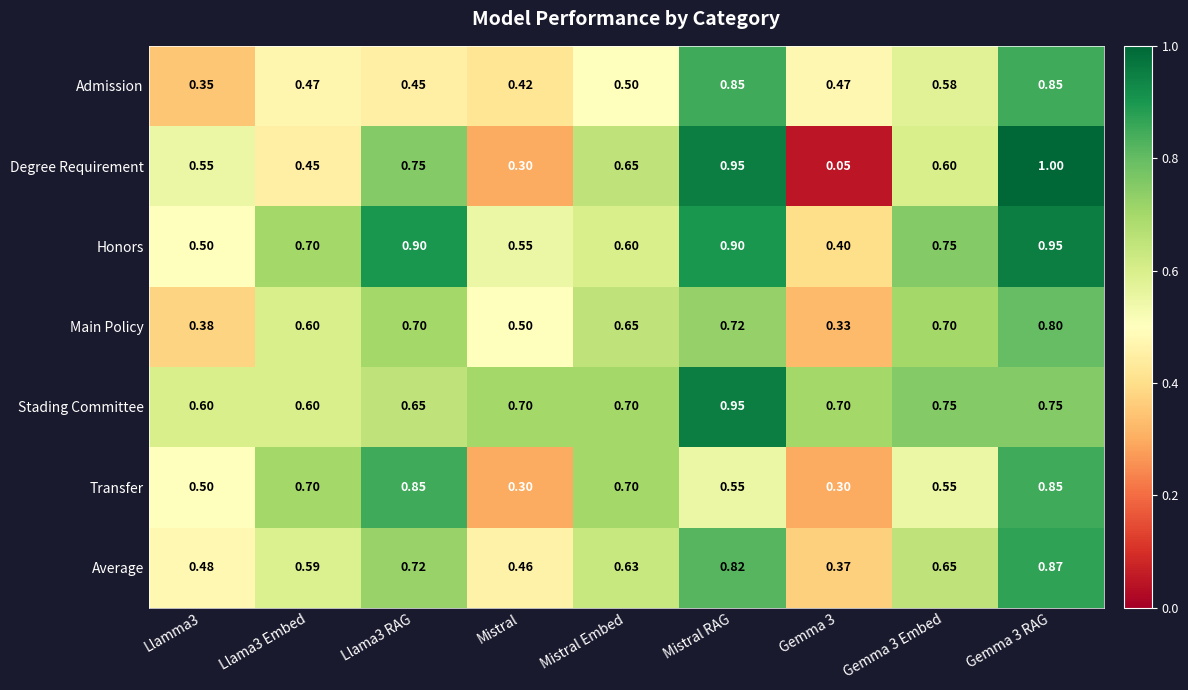

Which series has the largest total across all categories?

Stading Committee